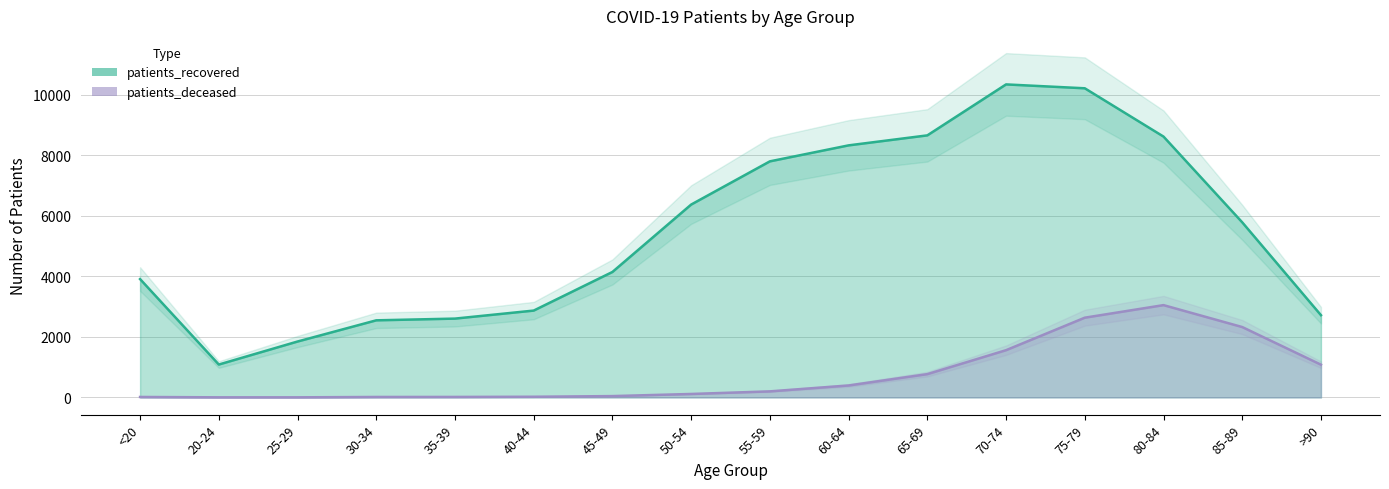

Which series has the widest spread of values?

patients_recovered